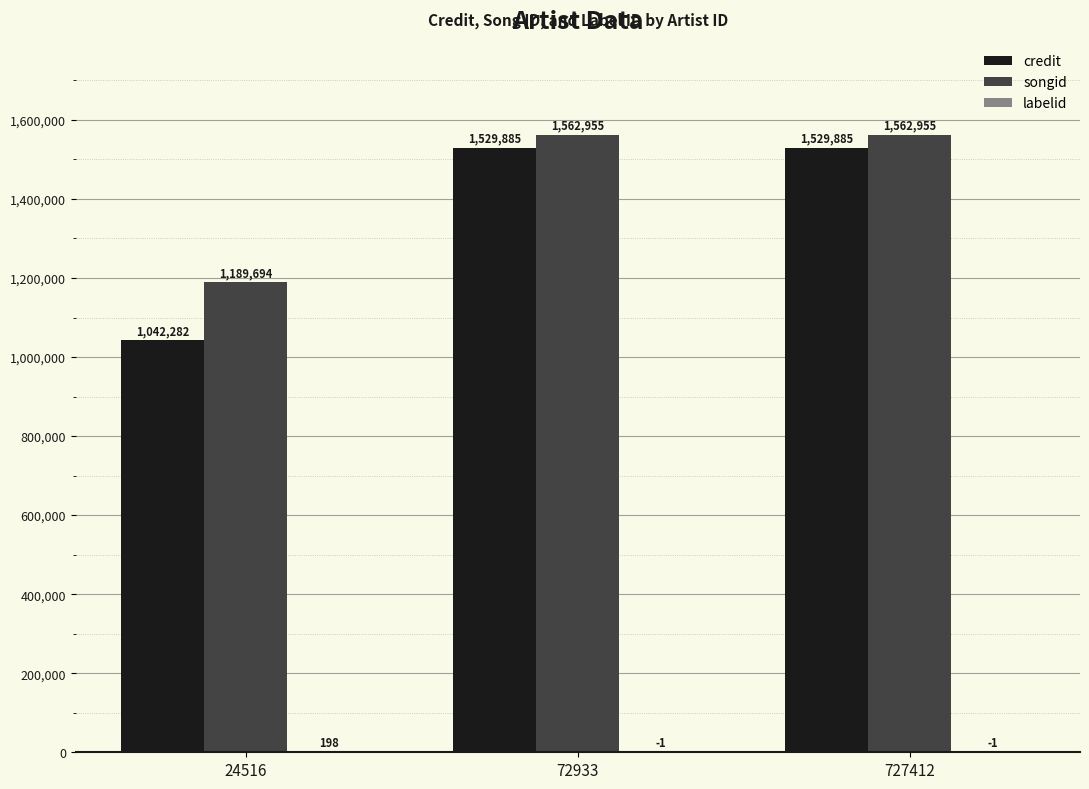

Count the number of data series in this chart.

3